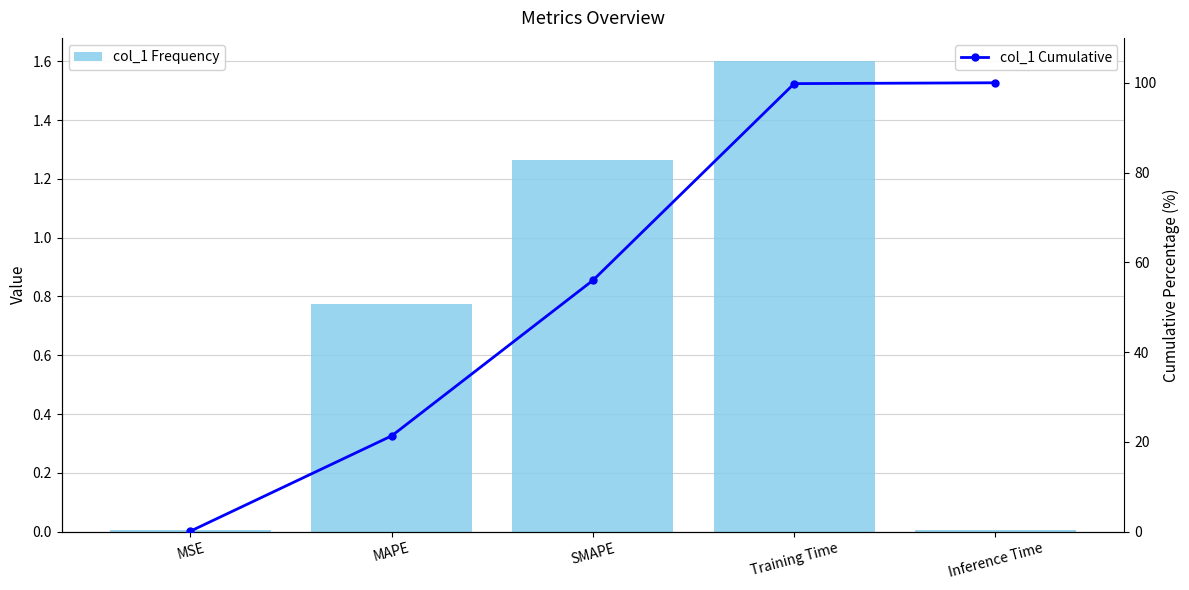

What is the difference between the Cumulative % values at SMAPE and Inference Time?

44.0